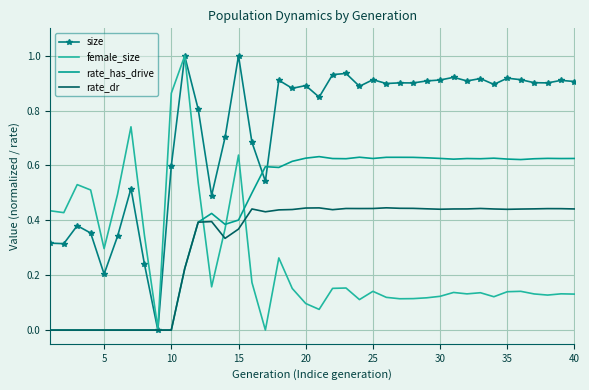

True or false: rate_has_drive has more than 0 points higher than both neighbors.

True